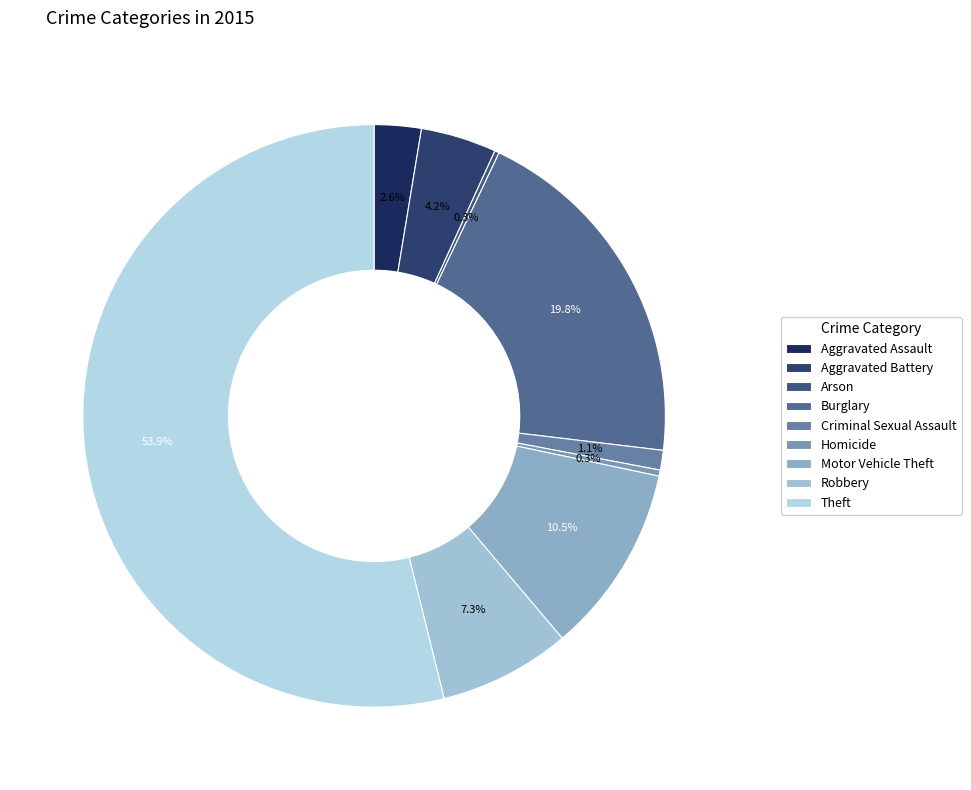

Which category accounts for the majority?

Theft